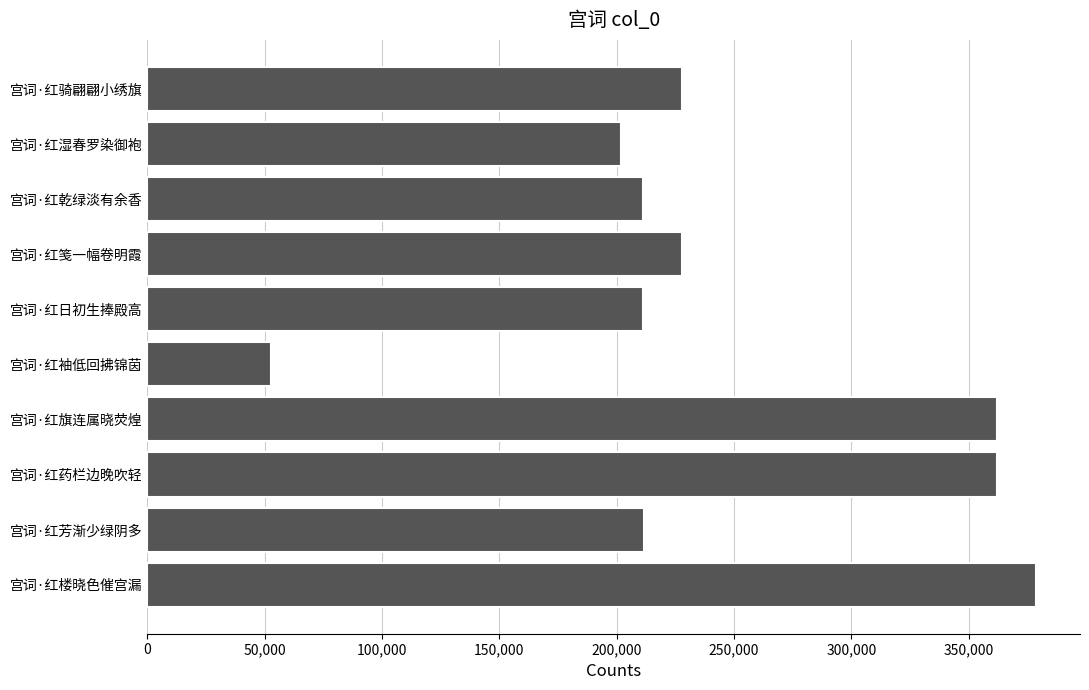

The value at 宫词·红笺一幅卷明霞 is 227831. True or false?

True